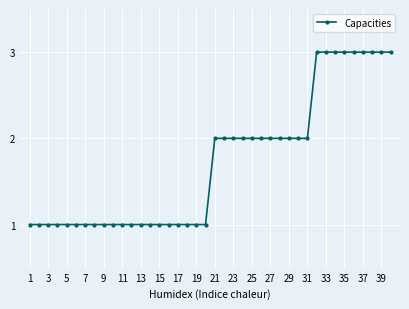

Reading left to right, transcribe all the data shown in this chart.

1	1	1	1	1	1	1	1	1	1	1	1	1	1	1	1	1	1	1	1	2	2	2	2	2	2	2	2	2	2	2	3	3	3	3	3	3	3	3	3